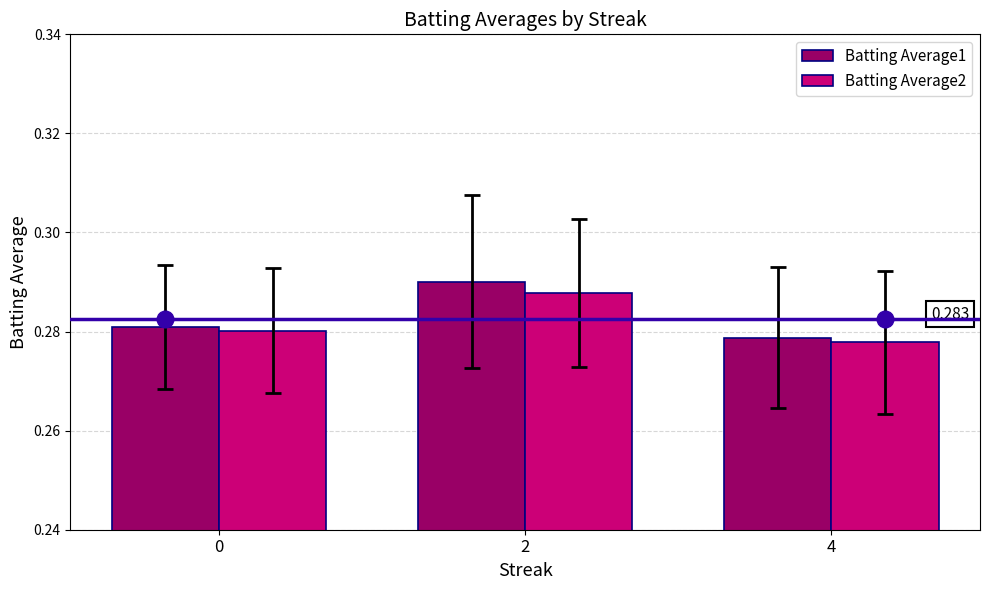

Rank the categories by Batting Average2 value from lowest to highest.

4, 0, 2